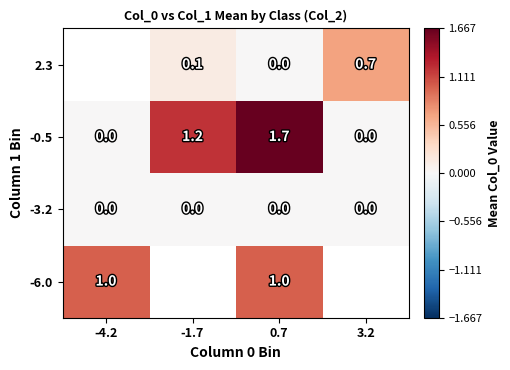

What is the highest value of the -0.5 series?

1.7